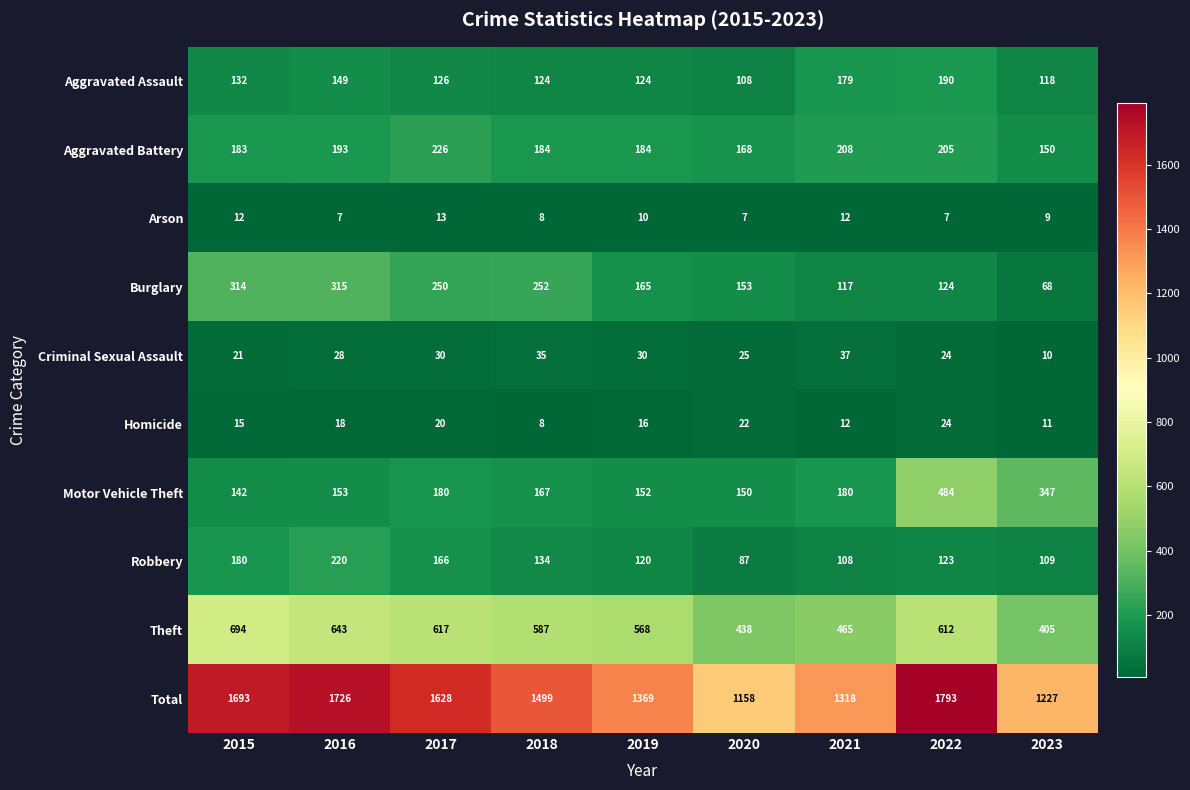

Which category has the highest value in the Total series?

2022